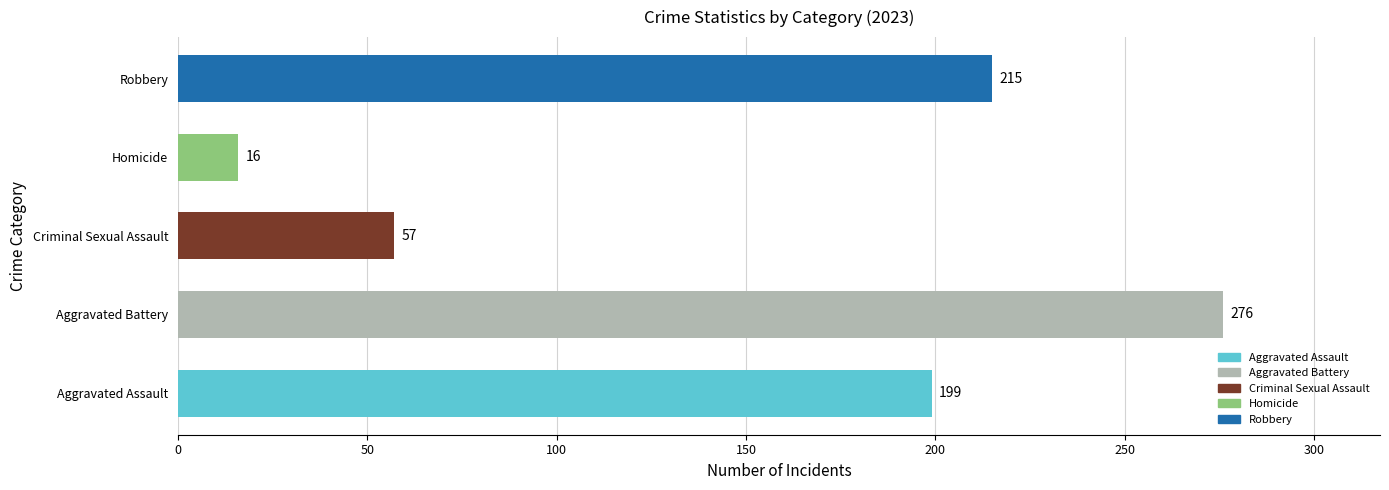

The chart shows a value of 199 at Aggravated Assault. True or false?

True